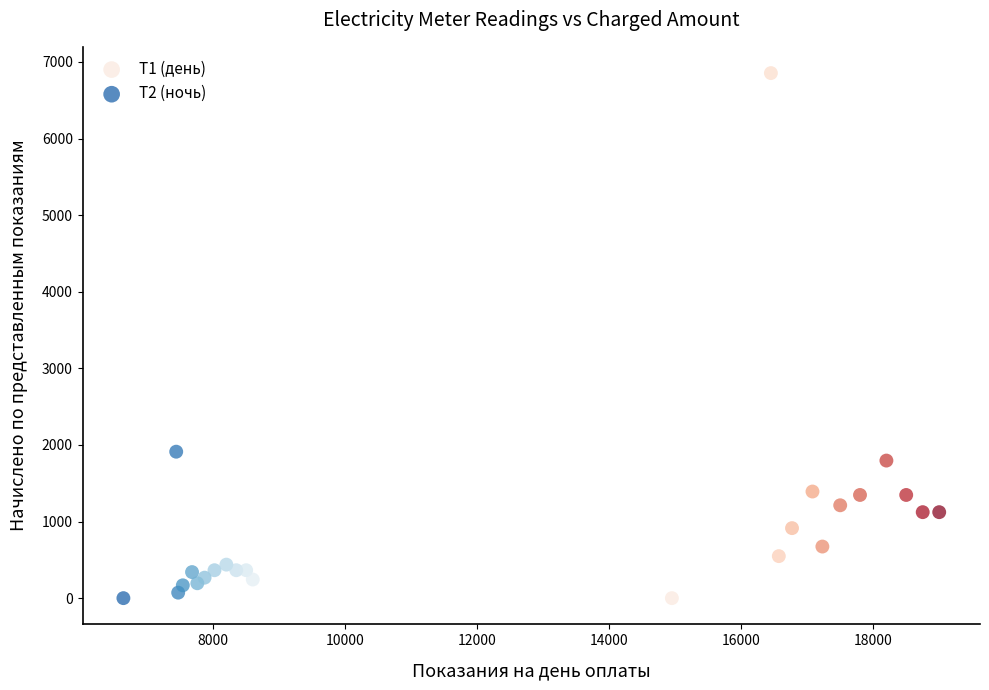

Which series has the largest Y range (max minus min)?

Т1 (день)